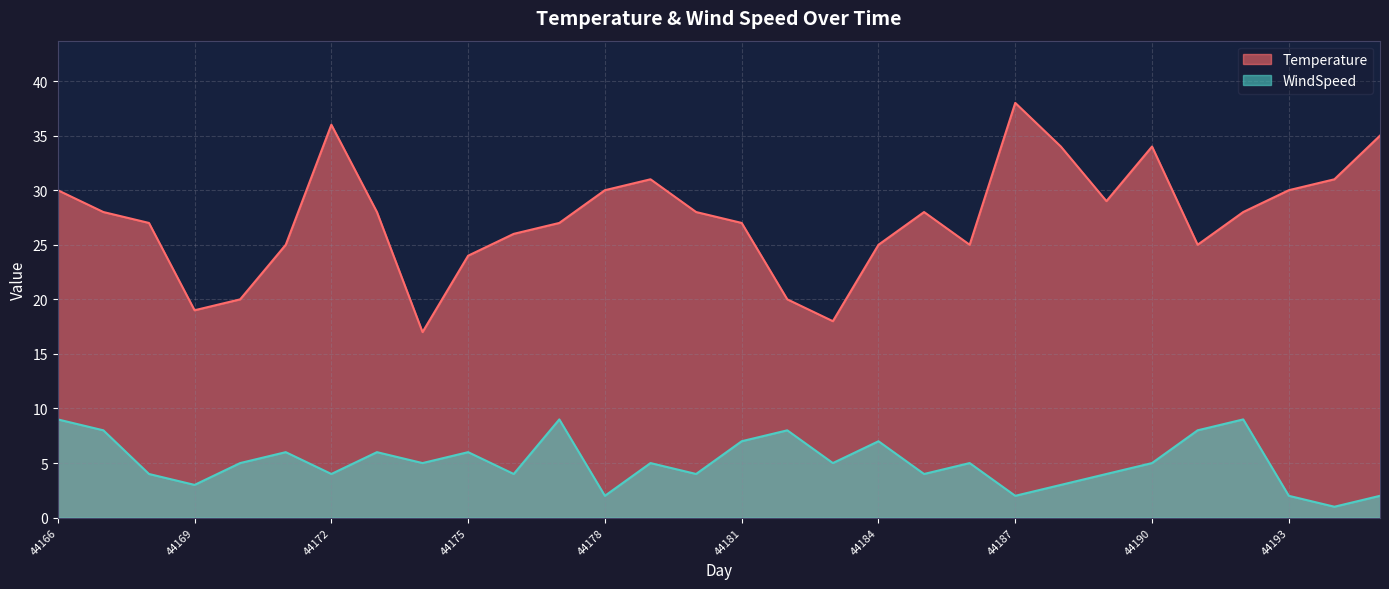

Does the chart have visible grid lines?

Yes